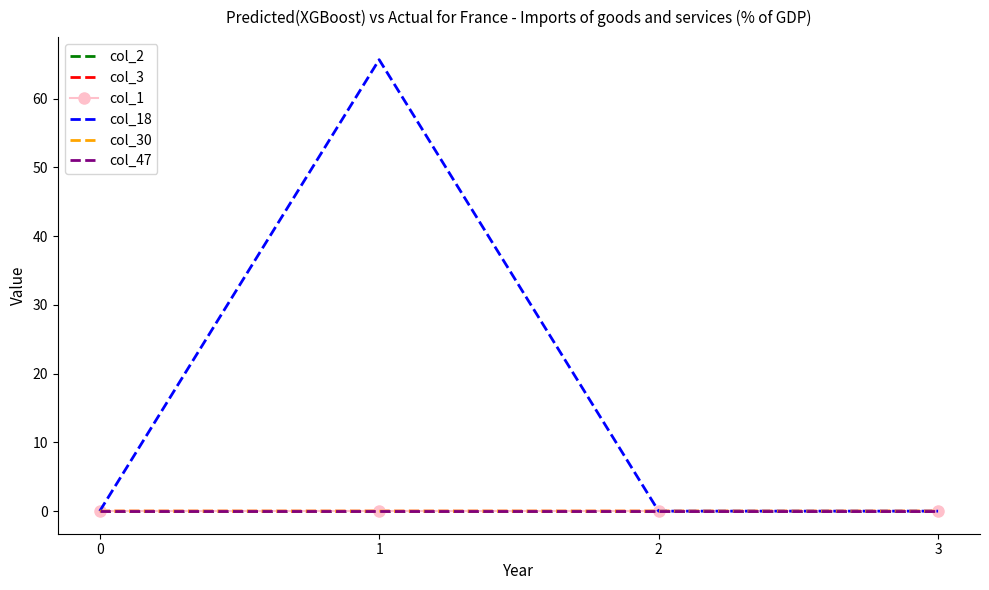

How many times do col_30 and col_47 cross each other?

3